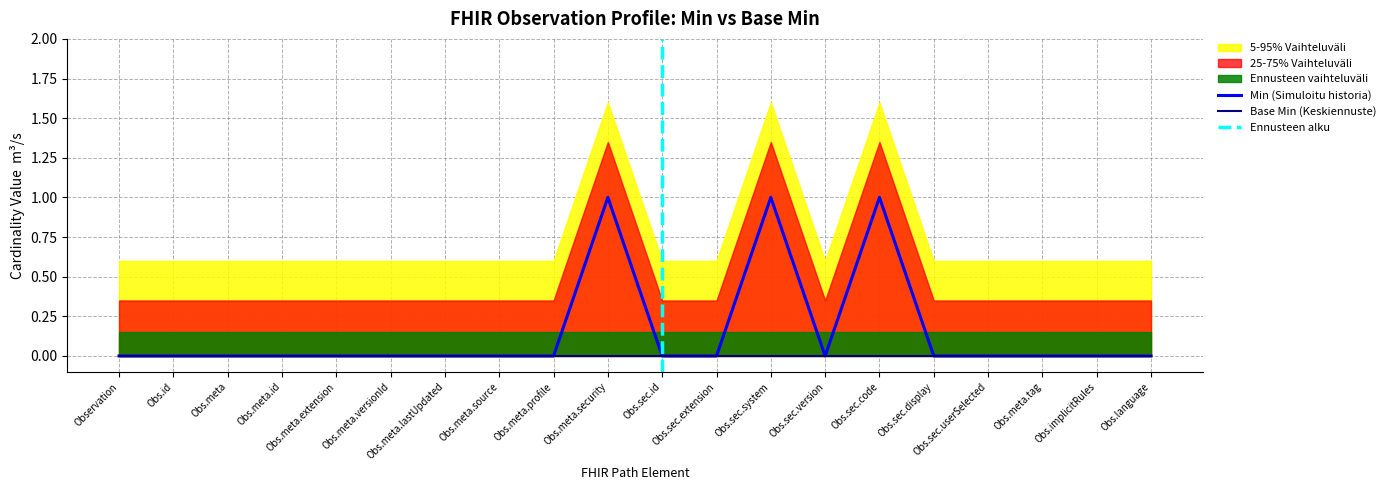

Reading left to right, transcribe all the data shown in this chart.

0	0	0	0	0	0	0	0	0	1	0	0	1	0	1	0	0	0	0	0